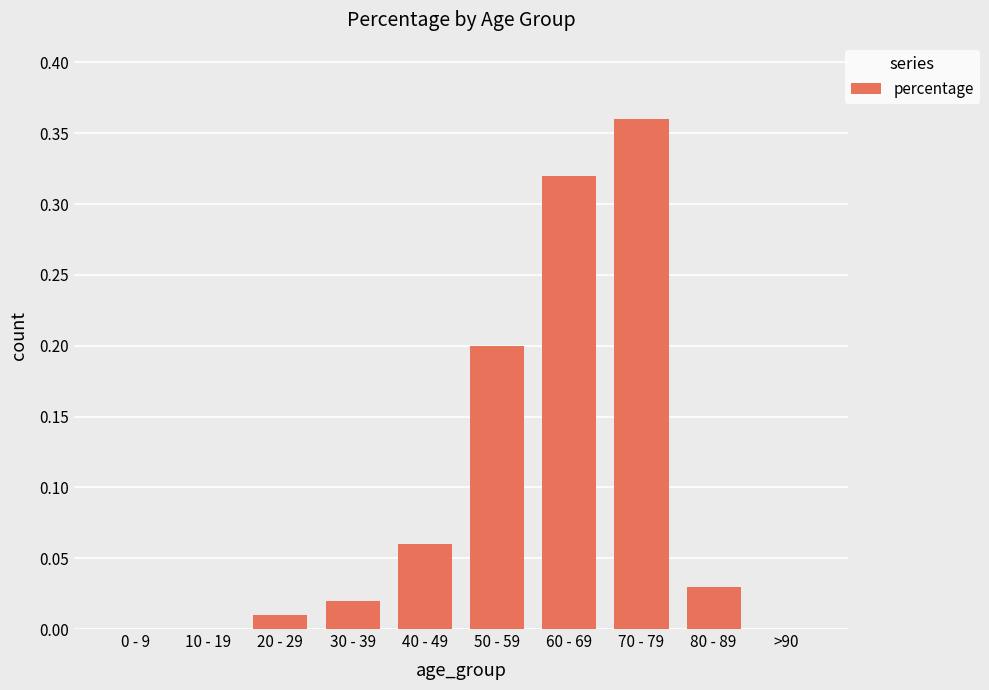

Which category has the highest value across all series?

70 - 79